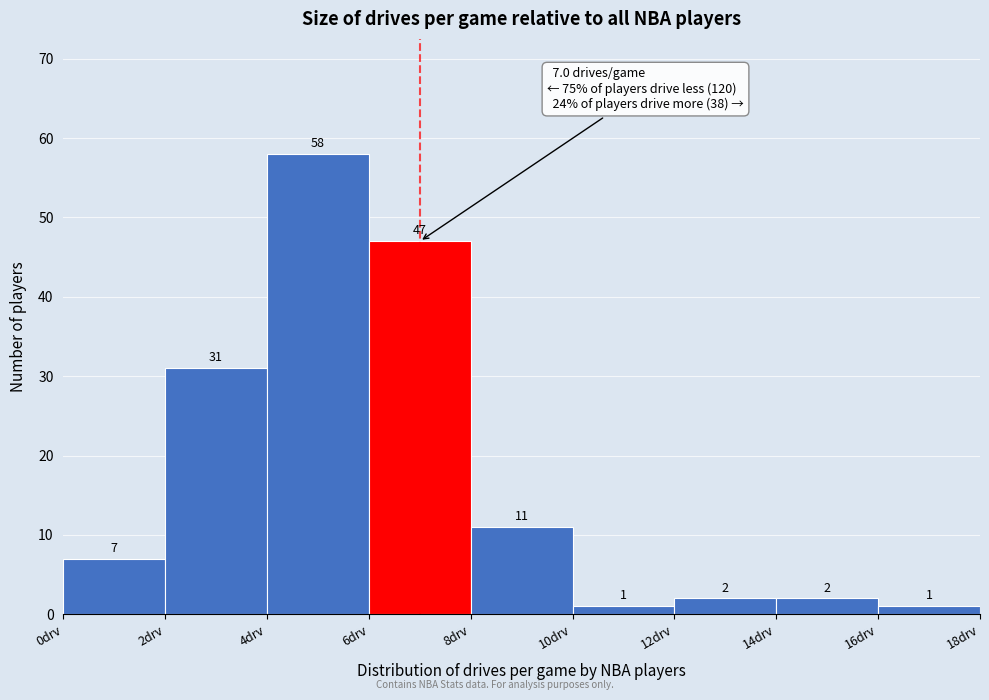

Reading left to right, list every bar in this chart as the range it spans on the x-axis followed by its height.

0 to 2: 7
2 to 4: 31
4 to 6: 58
6 to 8: 47
8 to 10: 11
10 to 12: 1
12 to 14: 2
14 to 16: 2
16 to 18: 1